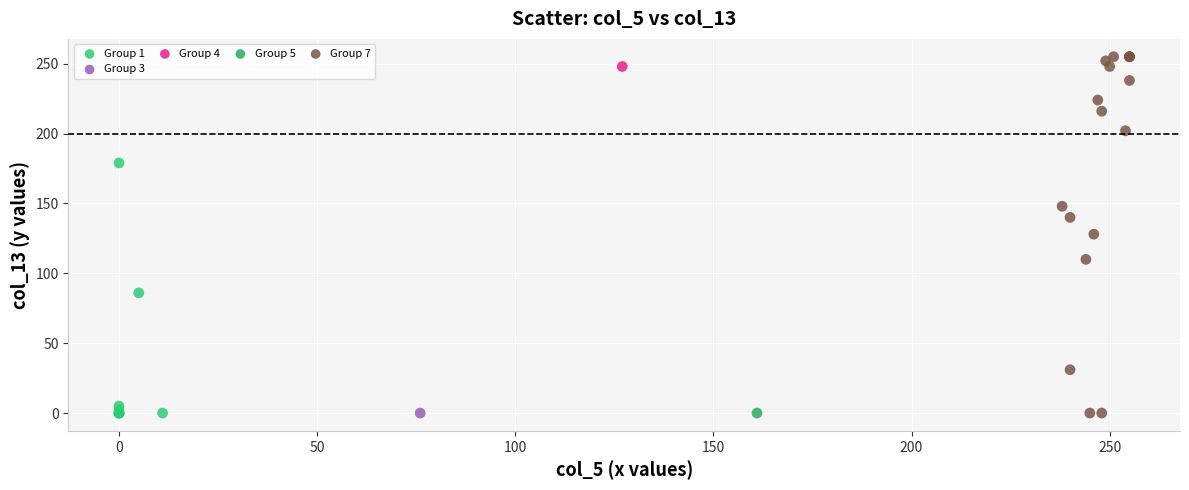

What are all the series names shown in the legend?

Group 1, Group 3, Group 4, Group 5, Group 7